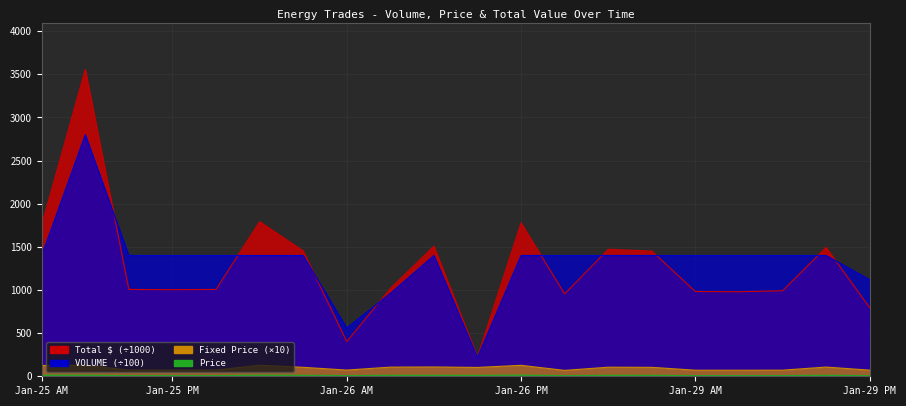

True or false: Price and Total $ cross at least once.

False